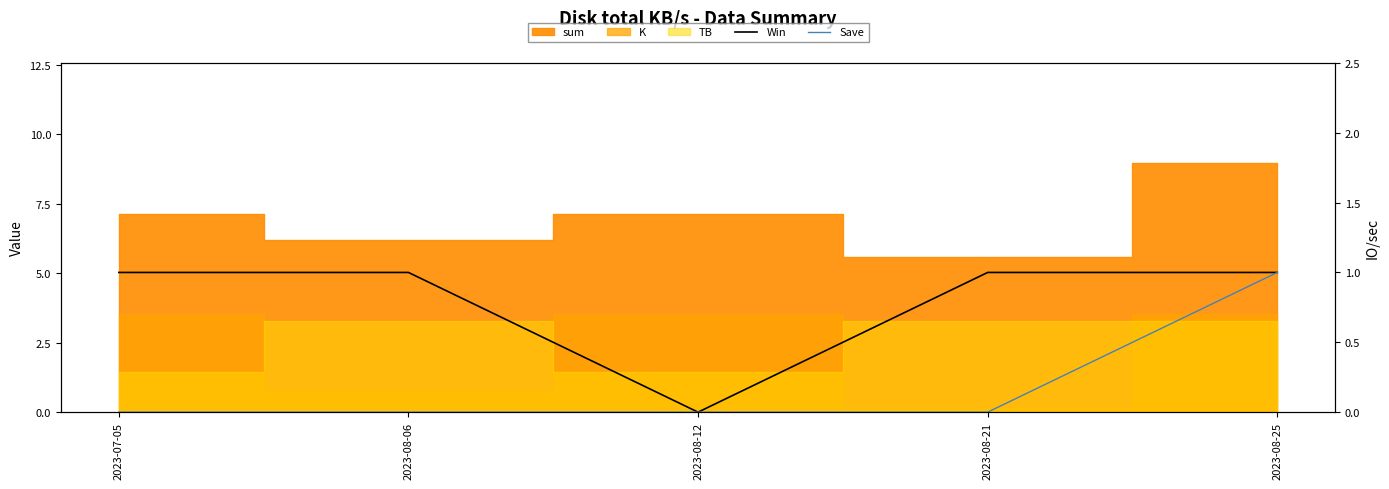

The Save series shows 0 at 2023-08-06. True or false?

True